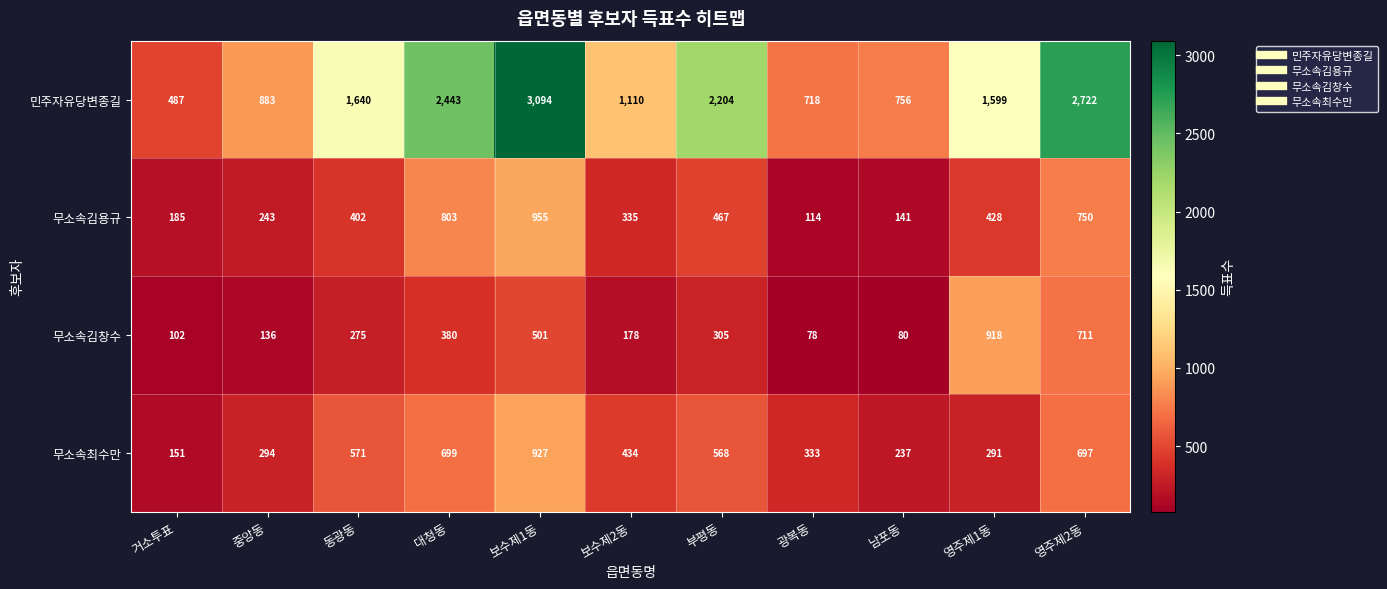

How many data points in 민주자유당변종길 are less than 1599?

5